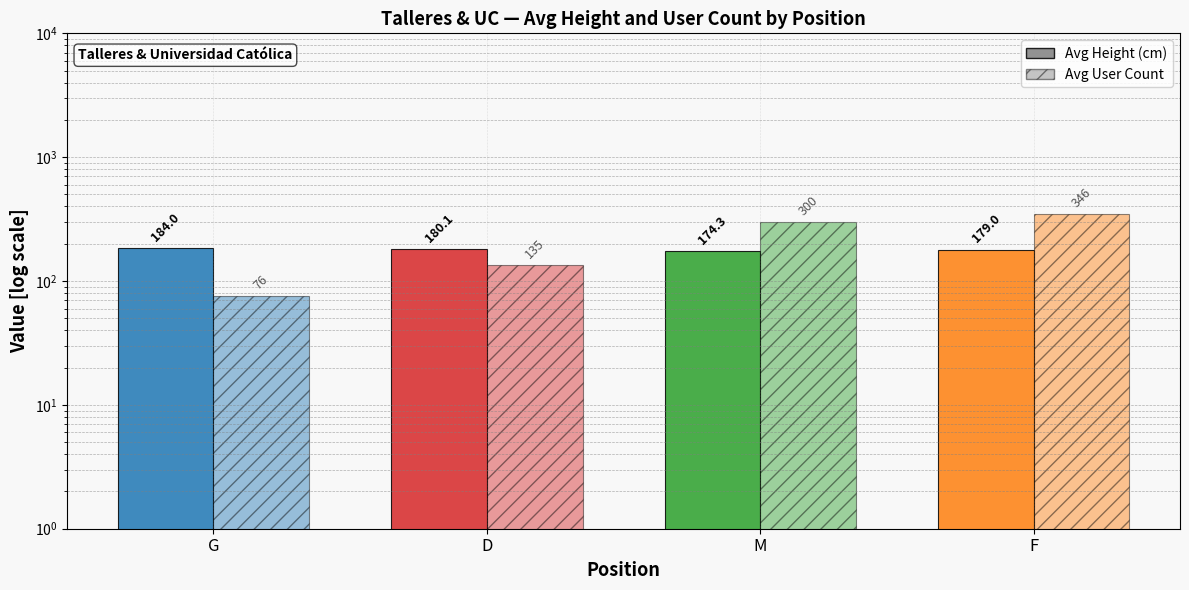

Which has a higher value, D or G?

G